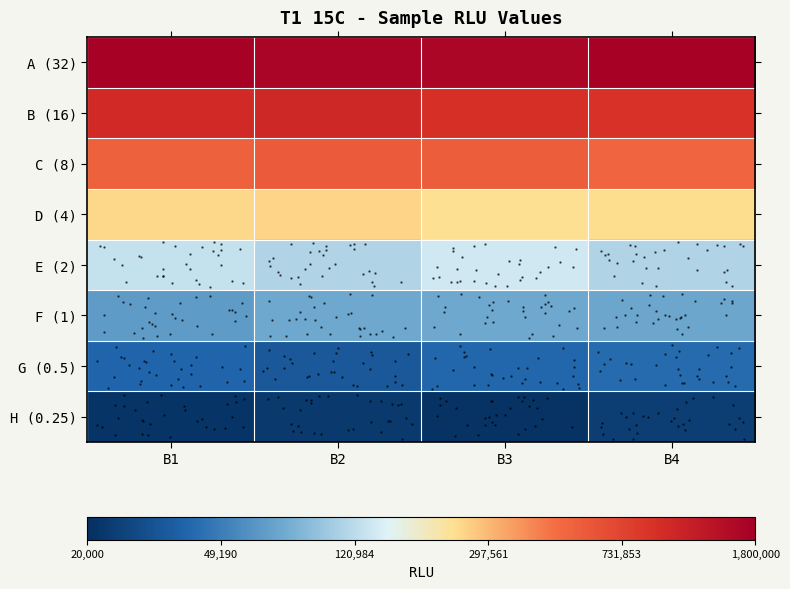

At how many categories does at least one series exceed 4?

4